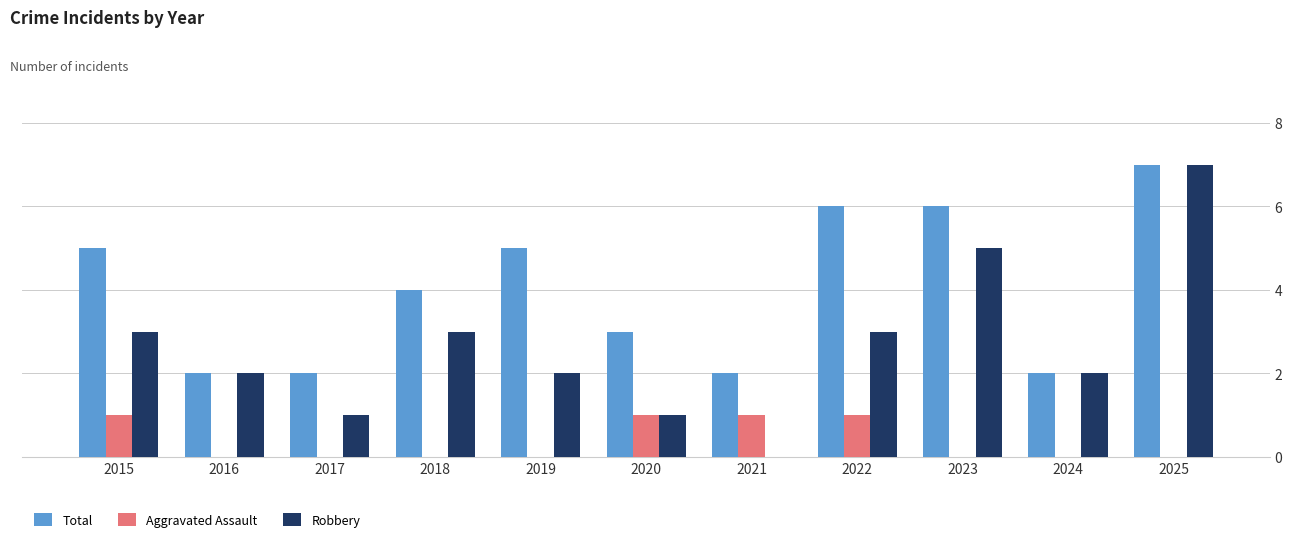

Which label corresponds to the largest value in the chart?

2025